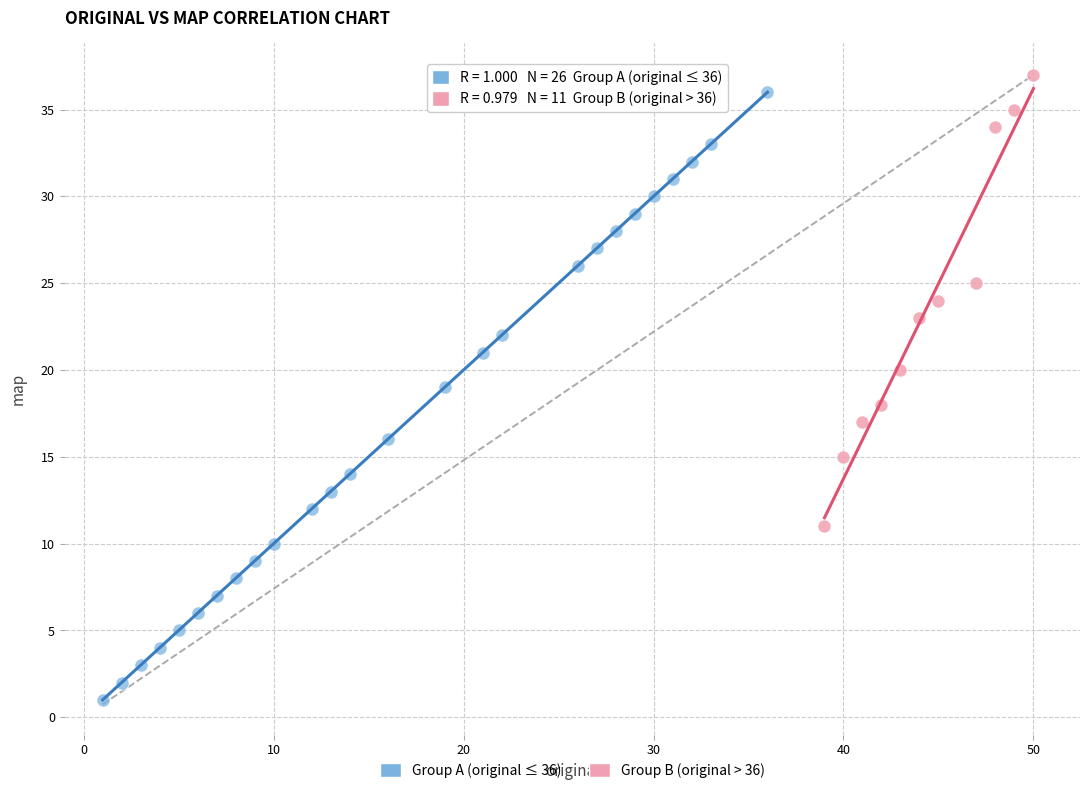

Which series has the widest spread of Y values?

Group A (original ≤ 36)